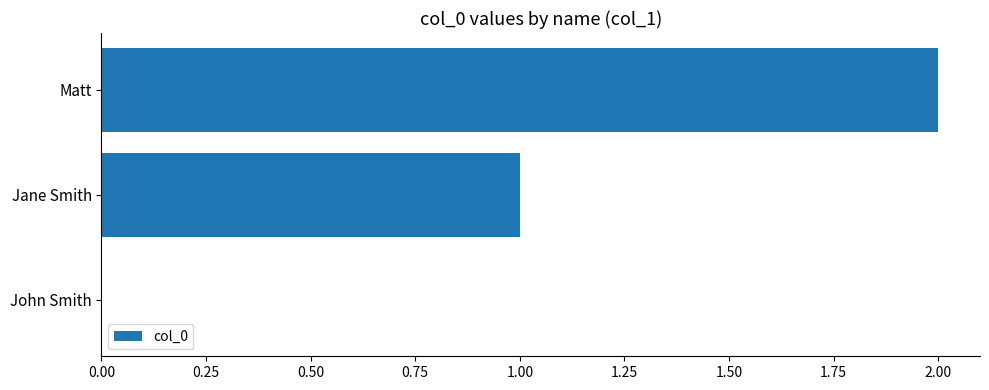

Which category has the highest value across all series?

Matt